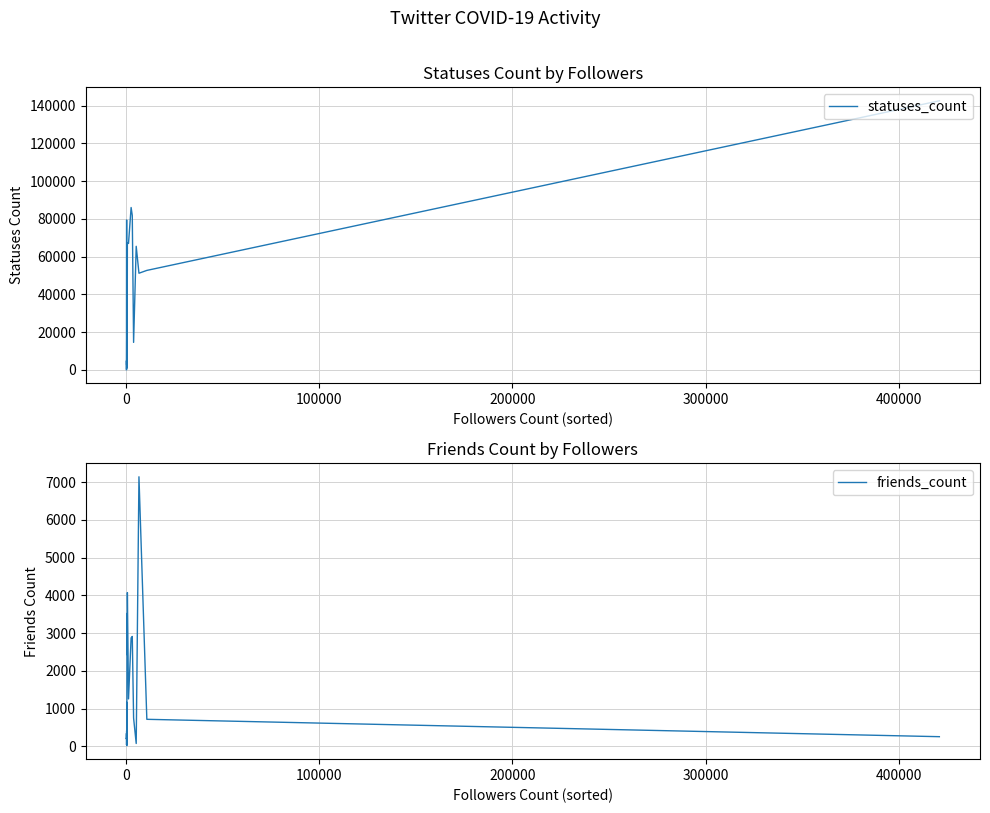

What is the greatest value displayed?

142540